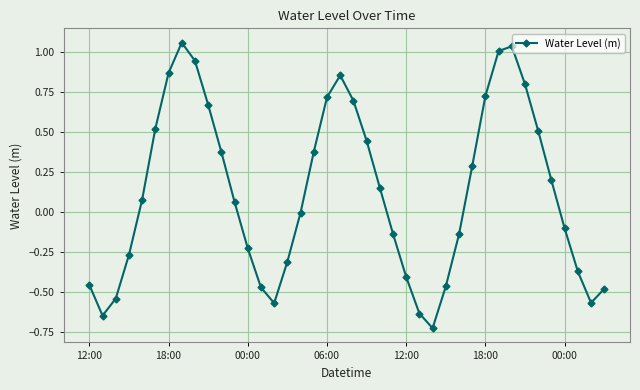

What is the difference between the maximum and minimum values?

1.8